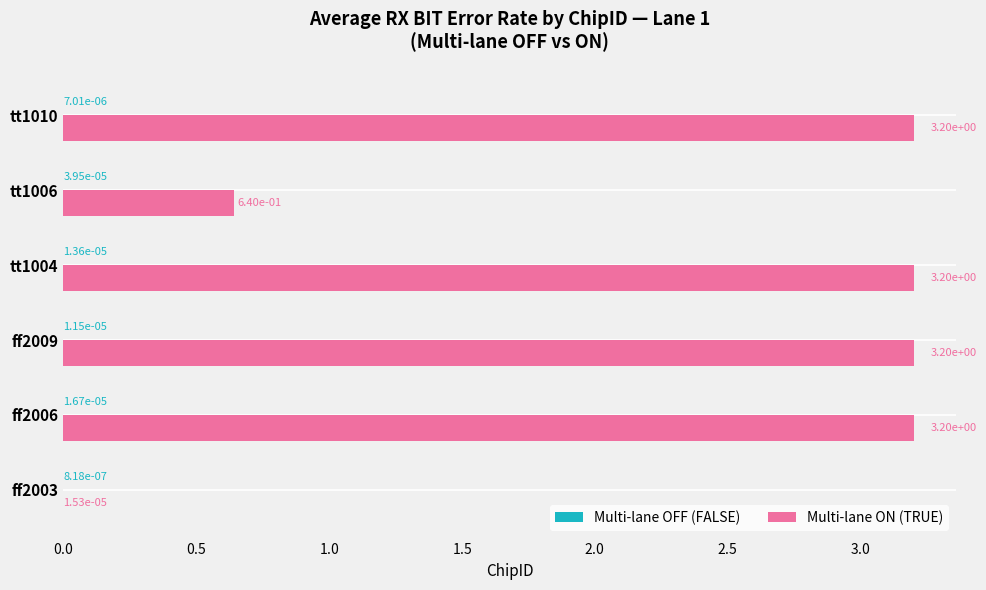

What is the sum of all Multi-lane ON (TRUE) values?

13.4